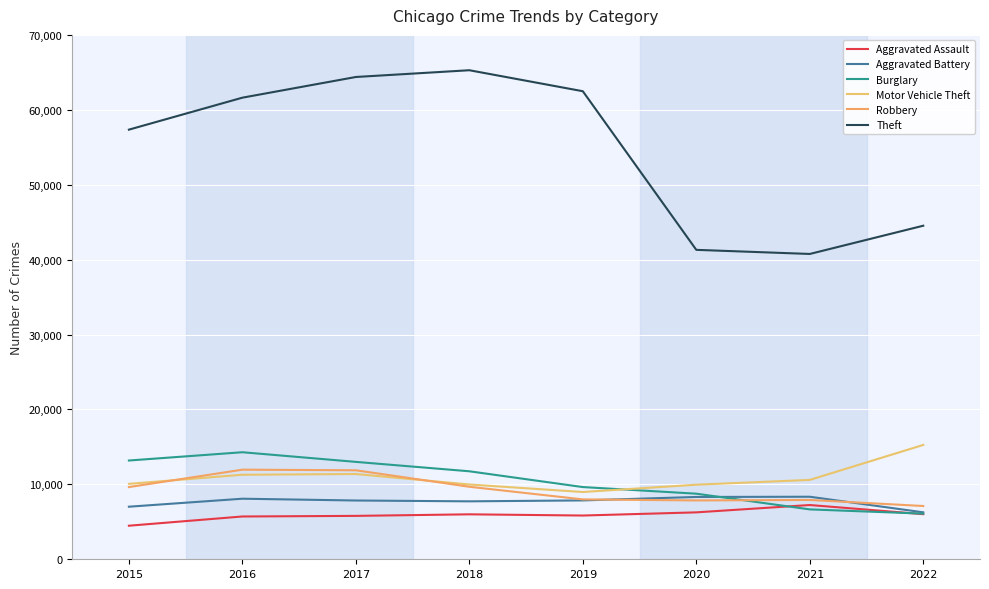

What is the difference between the Burglary values at 2019 and 2020?

884